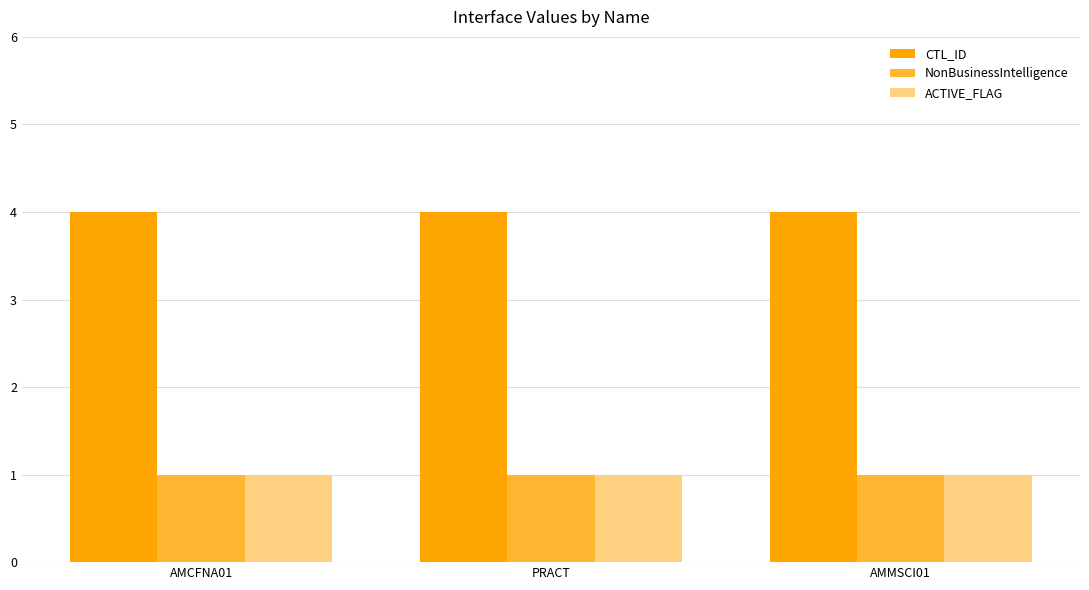

Which series has the largest total across all categories?

CTL_ID